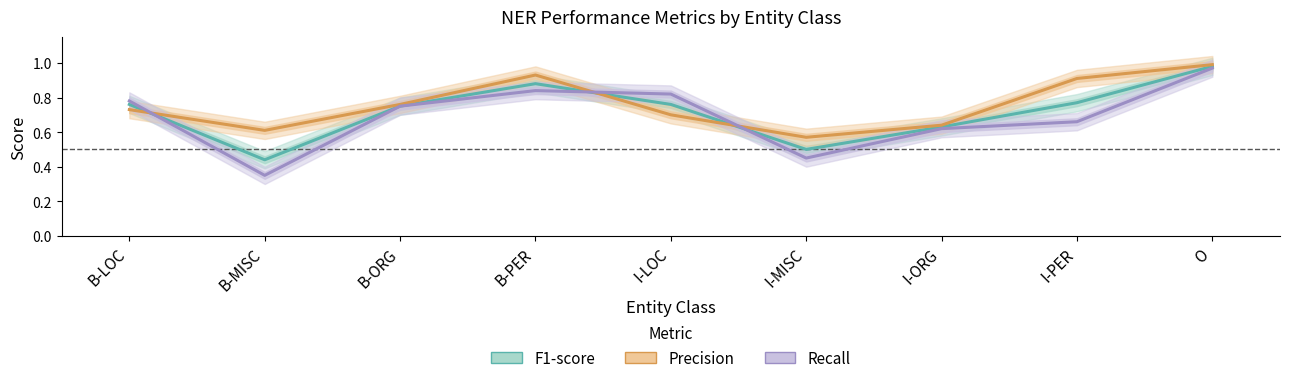

What is the total value across all series at B-LOC?

2.3